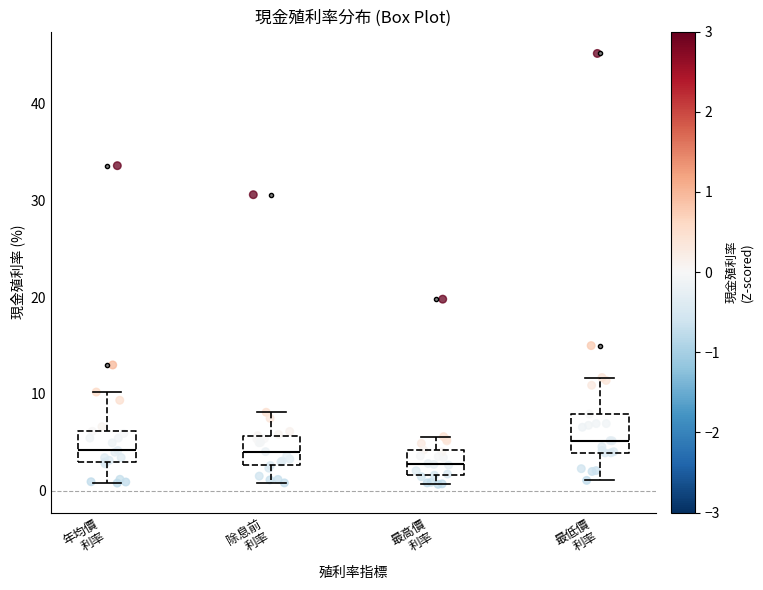

Reading left to right, transcribe this box plot: for each box, give where its median line is, the range the box spans, and where its two whiskers end, as read against the y-axis. The values are not printed on the chart, so give them approximately, as read against the axis.

年均價 利率: median 4, box 3 to 6, whiskers 1 to 10
除息前 利率: median 4, box 3 to 6, whiskers 1 to 8
最高價 利率: median 3, box 2 to 4, whiskers 1 to 6
最低價 利率: median 5, box 4 to 8, whiskers 1 to 12